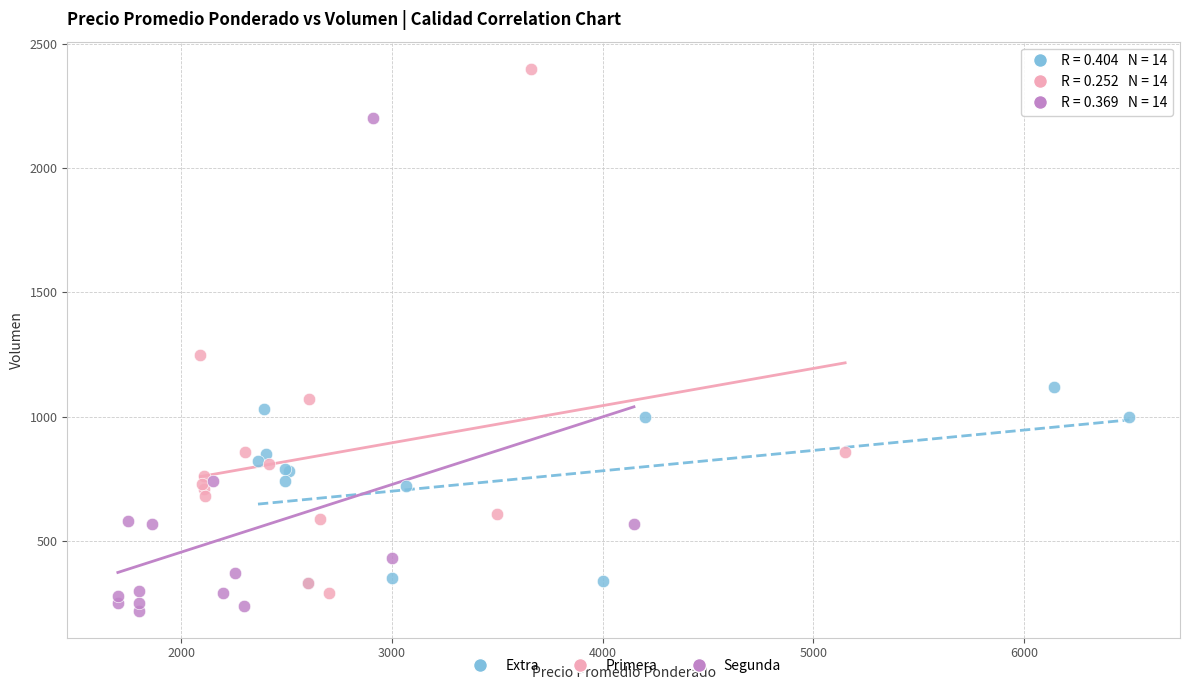

Which series has the largest Y range (max minus min)?

Primera